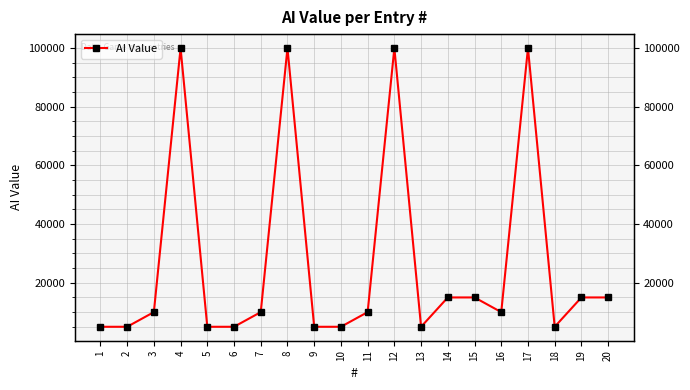

What is the difference between the maximum and minimum values?

95000